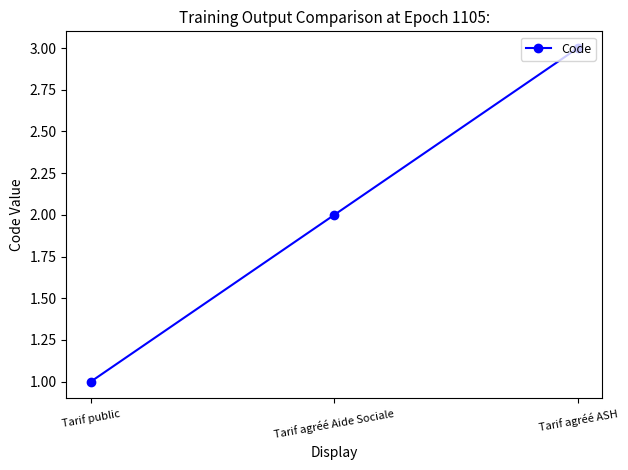

How many values are below 2?

1